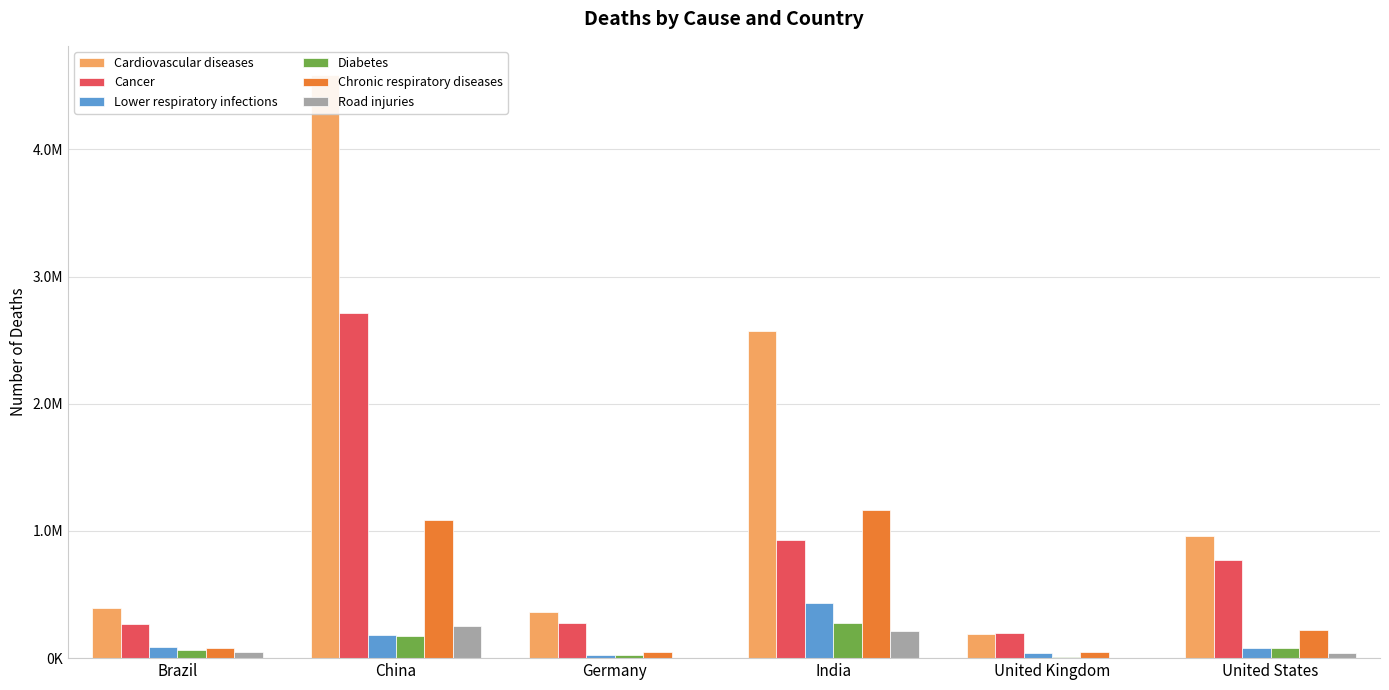

What is the difference between the highest and lowest values at Brazil?

353464